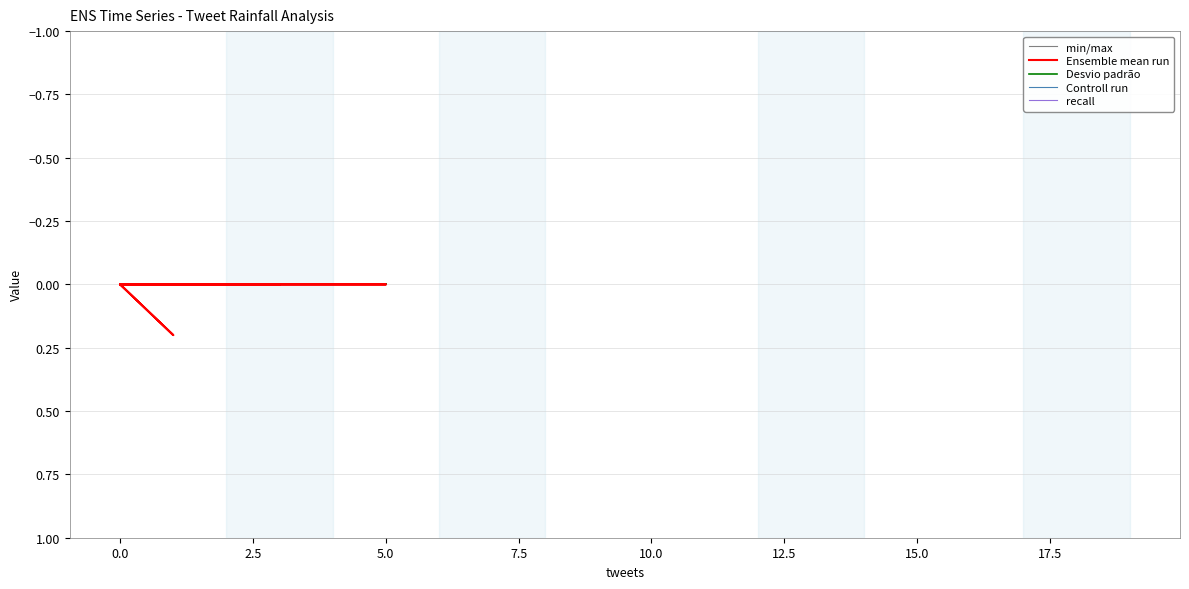

The Ensemble mean run series shows 0.1 at 0.0. True or false?

False